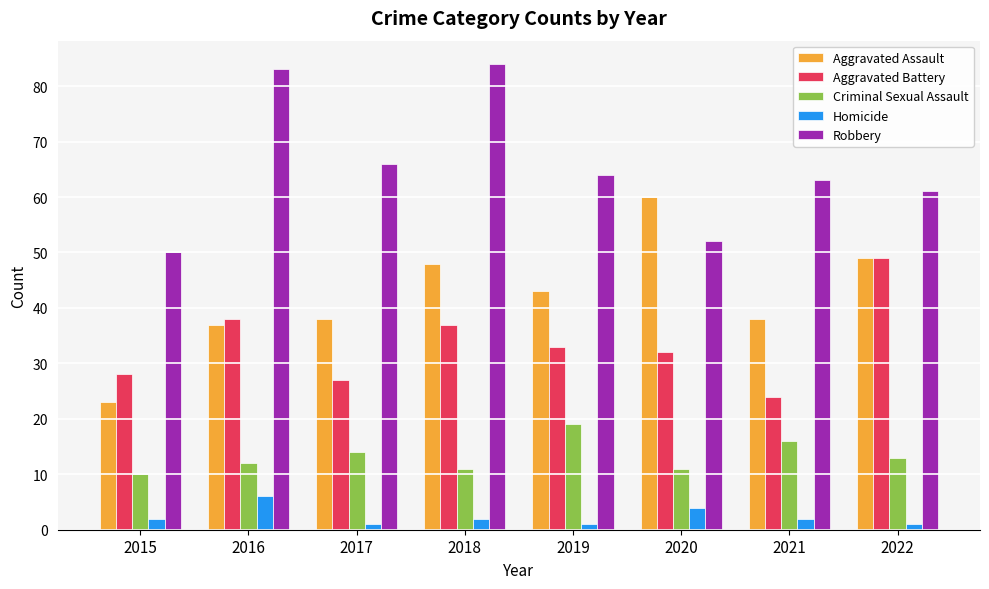

Is it true that Aggravated Assault equals 49 at 2022?

True